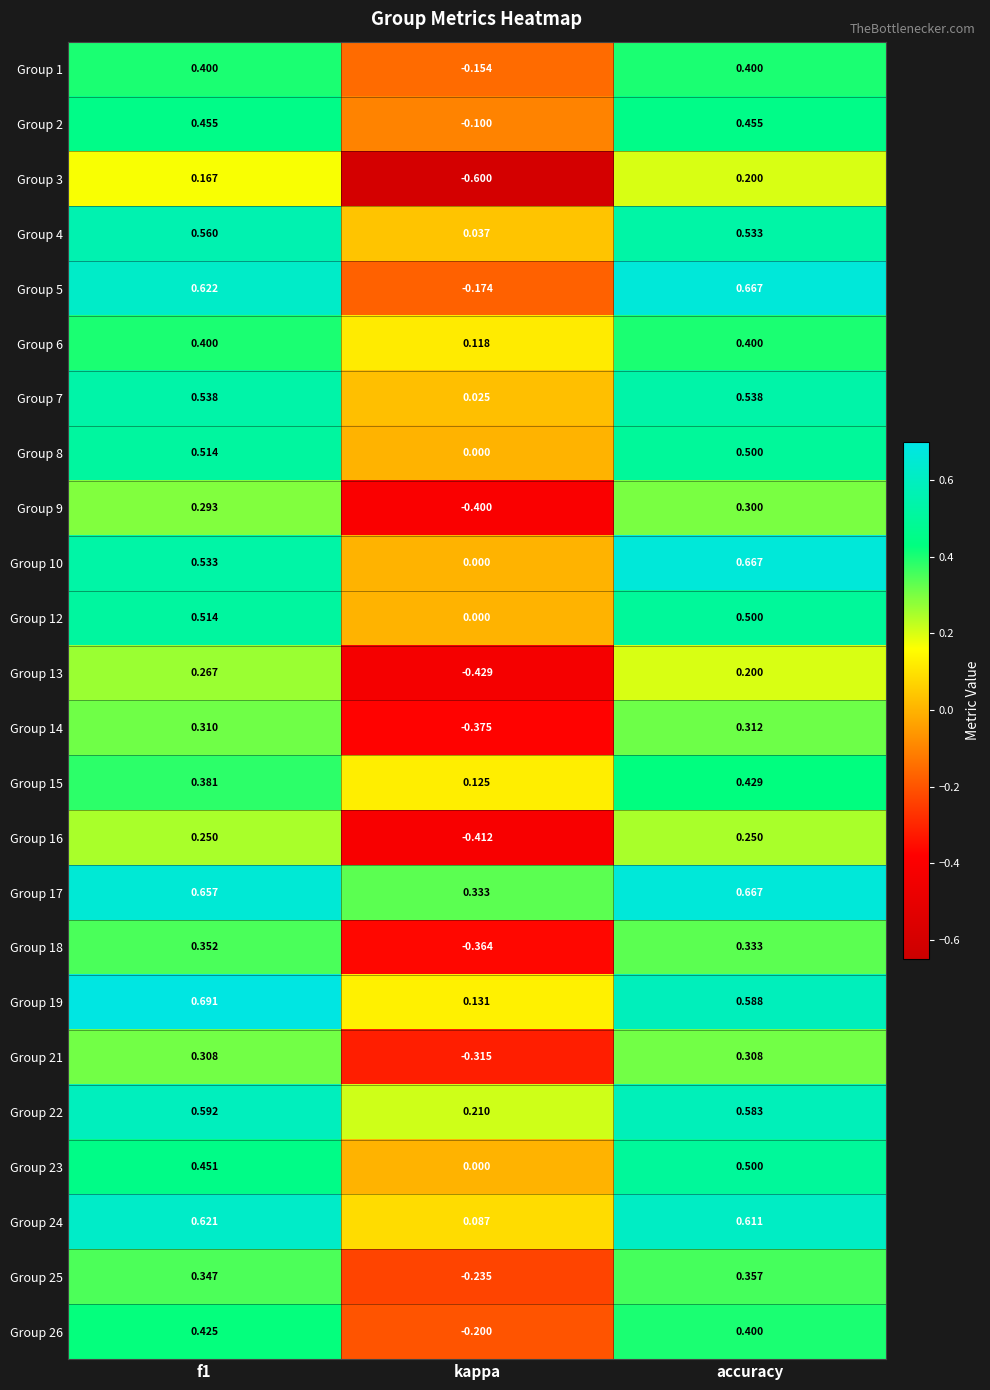

Is the value of Group 5 at f1 greater than the value of Group 25 at f1?

Yes